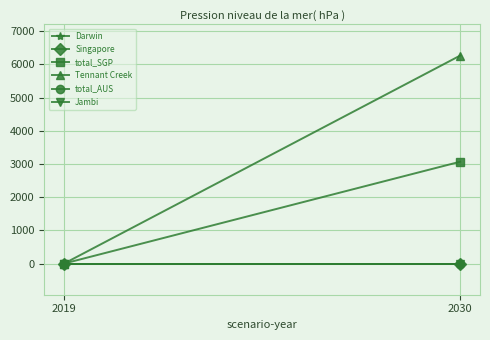

At which category is the sum across all series the highest?

2030